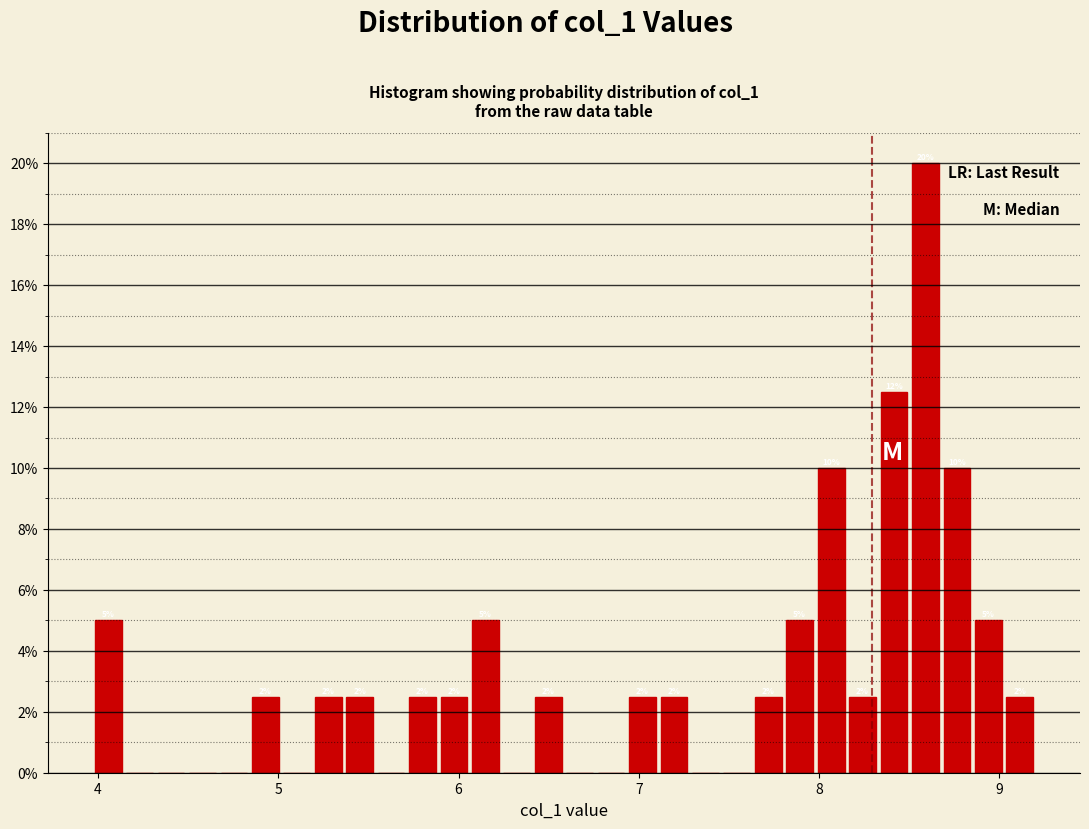

Around what value on the x-axis is the tallest bar? Give the approximate position of its centre, as read against the axis.

8.6